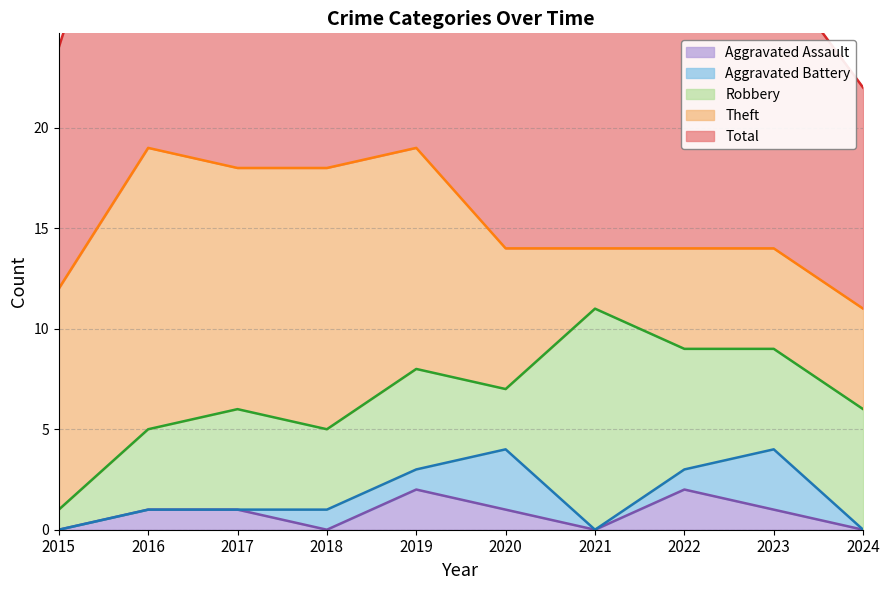

True or false: Theft and Aggravated Assault intersect in this chart.

False